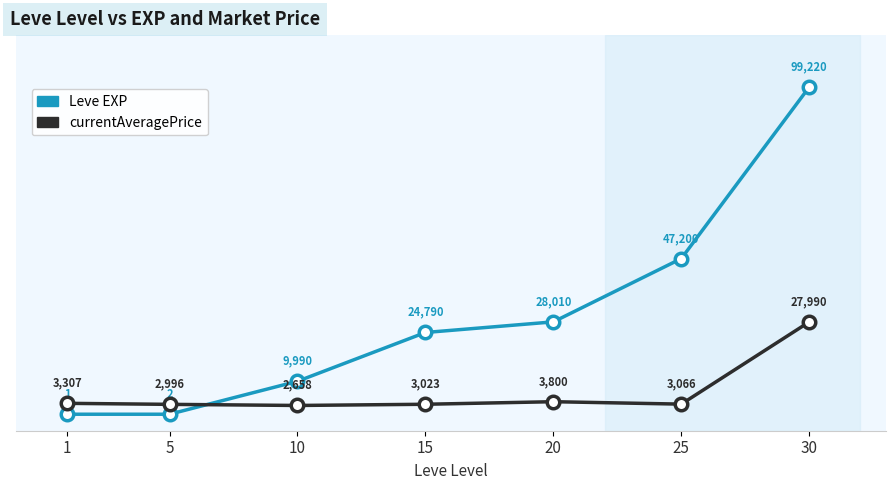

What is the highest value of the Leve EXP series?

99220